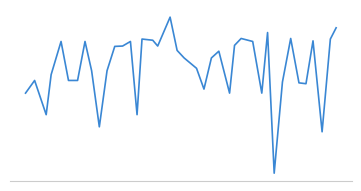

What is the minimum value shown in the chart?

23.8